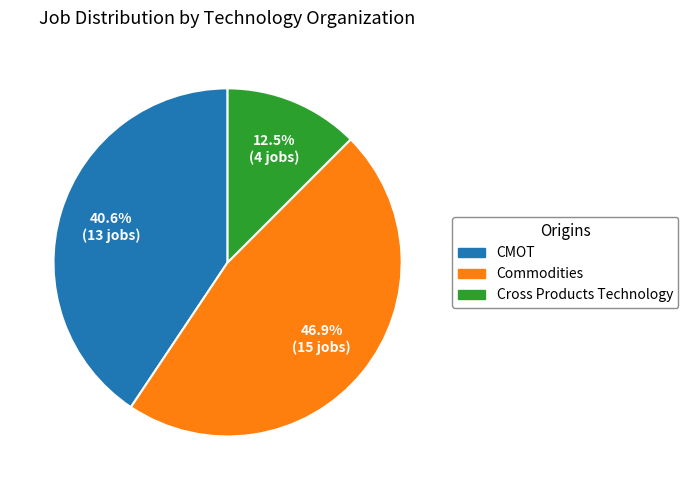

Rank the categories by value from lowest to highest.

Cross Products Technology, CMOT, Commodities